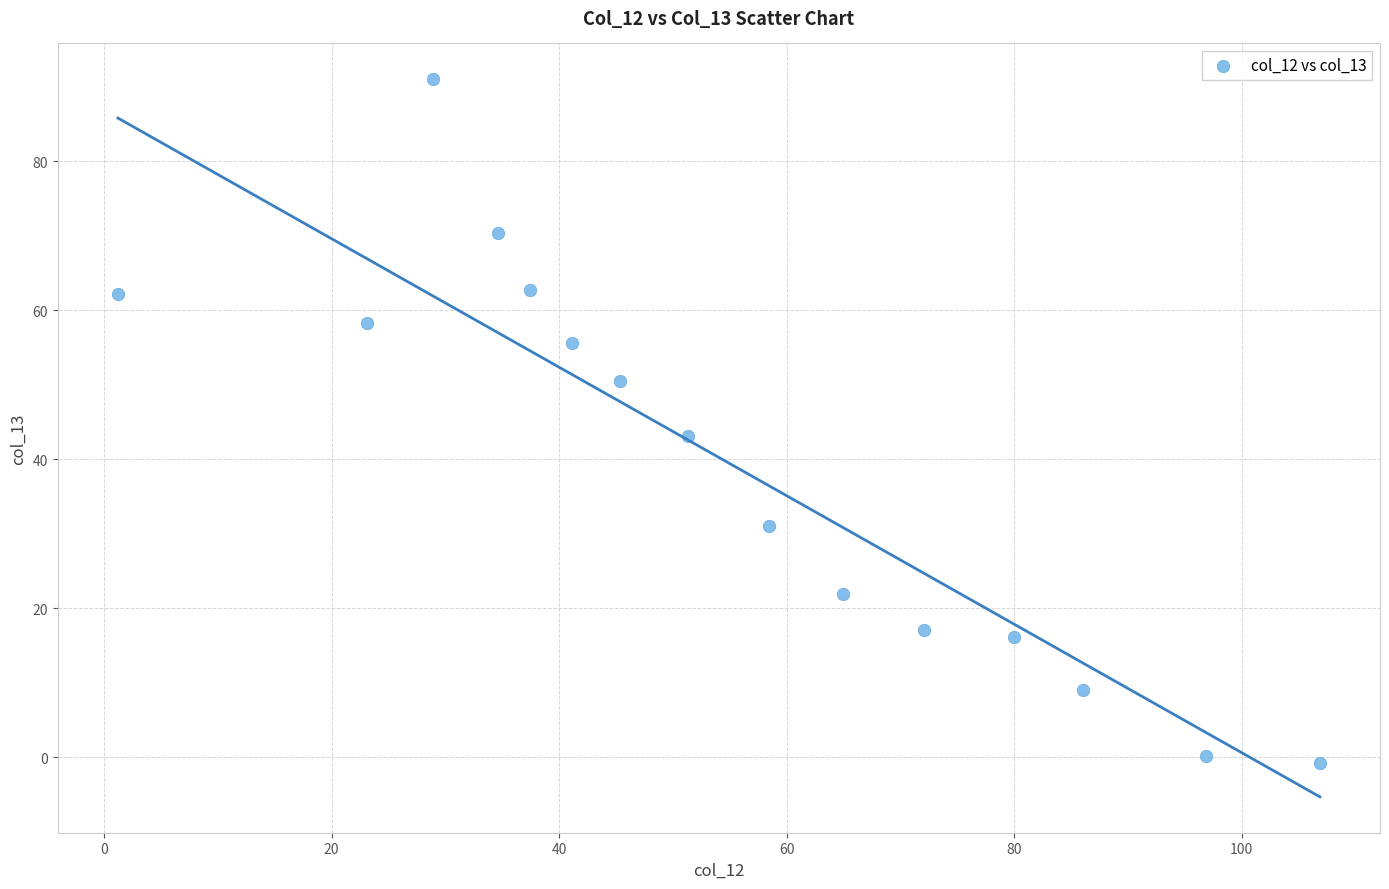

What Y value in the scatter plot is closest to 45?

43.1